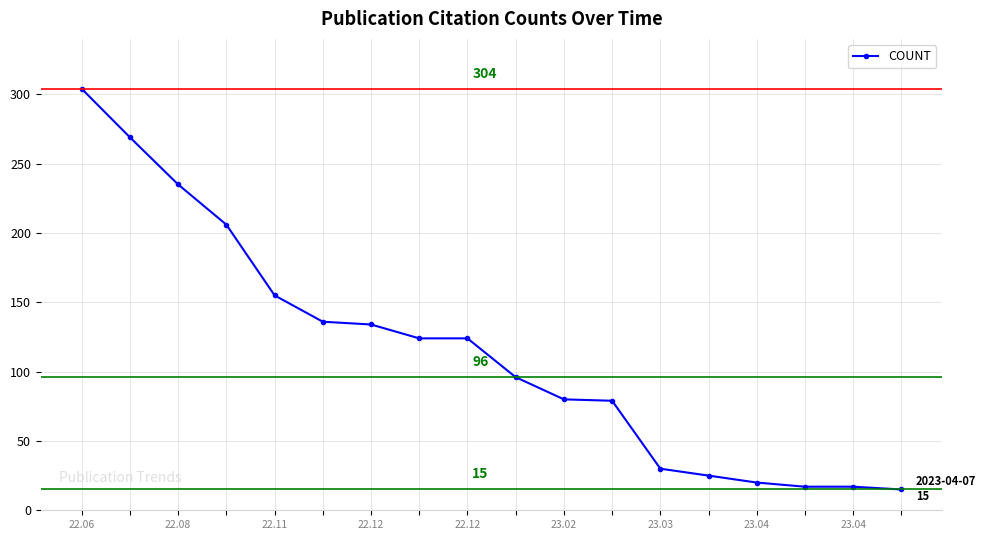

What is the smallest value displayed?

15